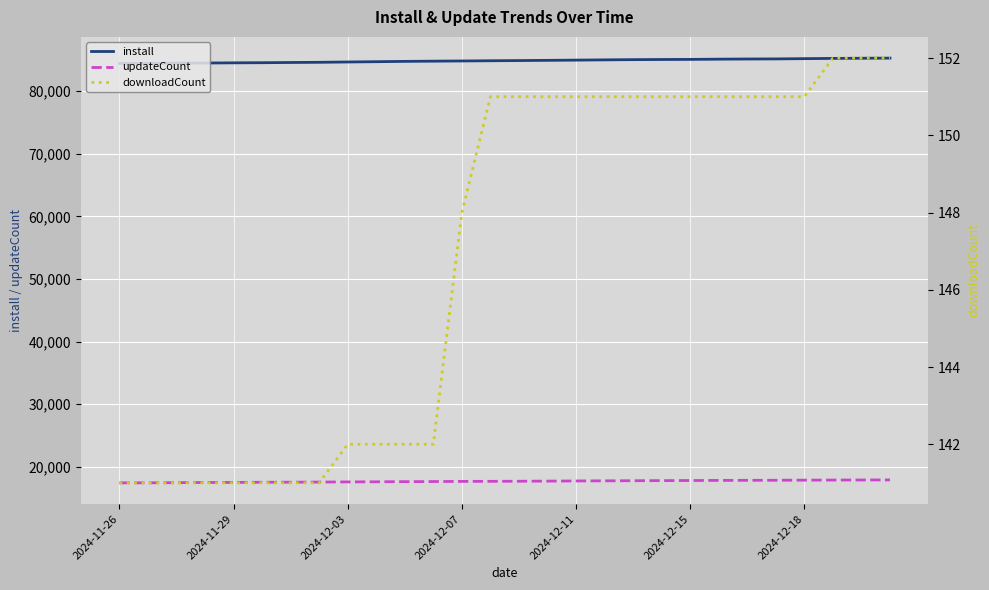

True or false: updateCount and downloadCount intersect in this chart.

False